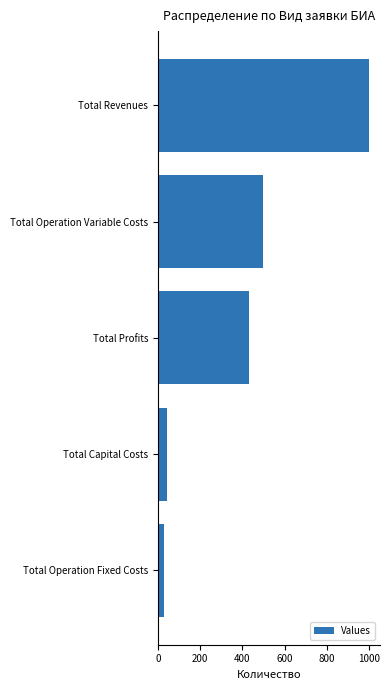

What is the change in value from Total Profits to Total Capital Costs?

-384.8